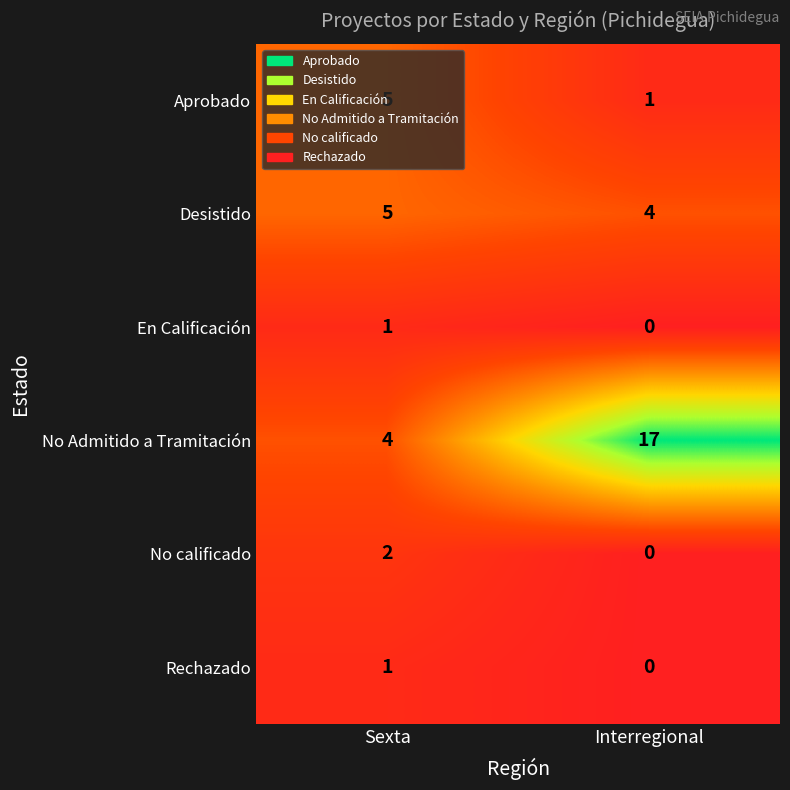

List the labels in order of Desistido value, largest first.

Sexta, Interregional